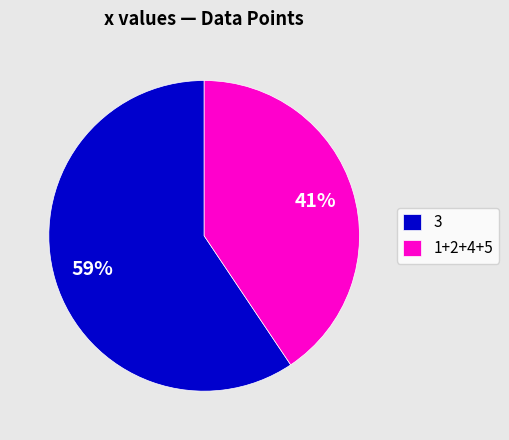

Is the sum of 3 and 1+2+4+5 greater than half?

Yes